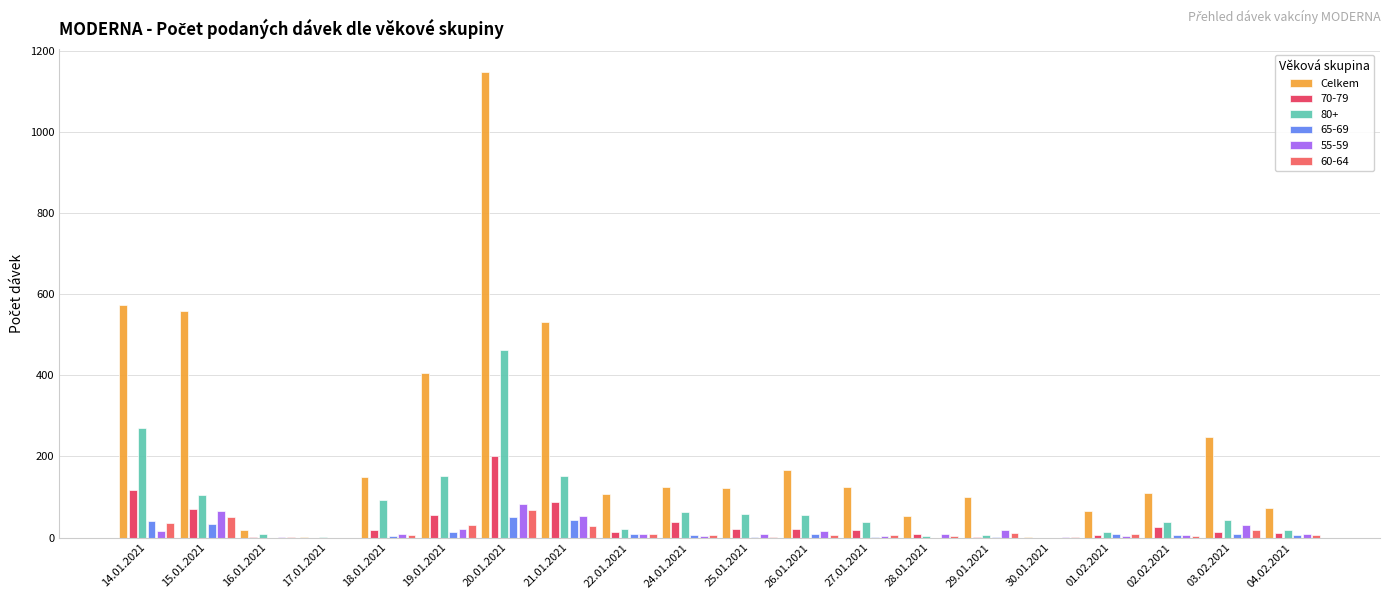

What is the label of the 2nd bar from the left?

15.01.2021